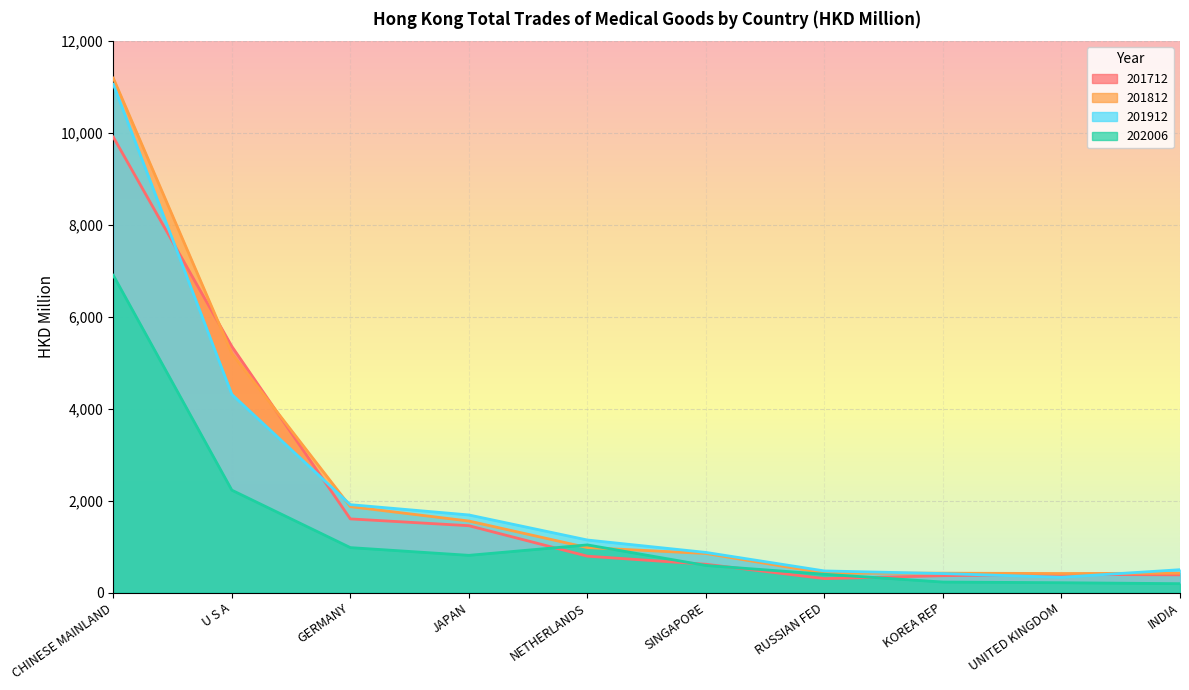

How many data points in 201712 are less than 790?

5